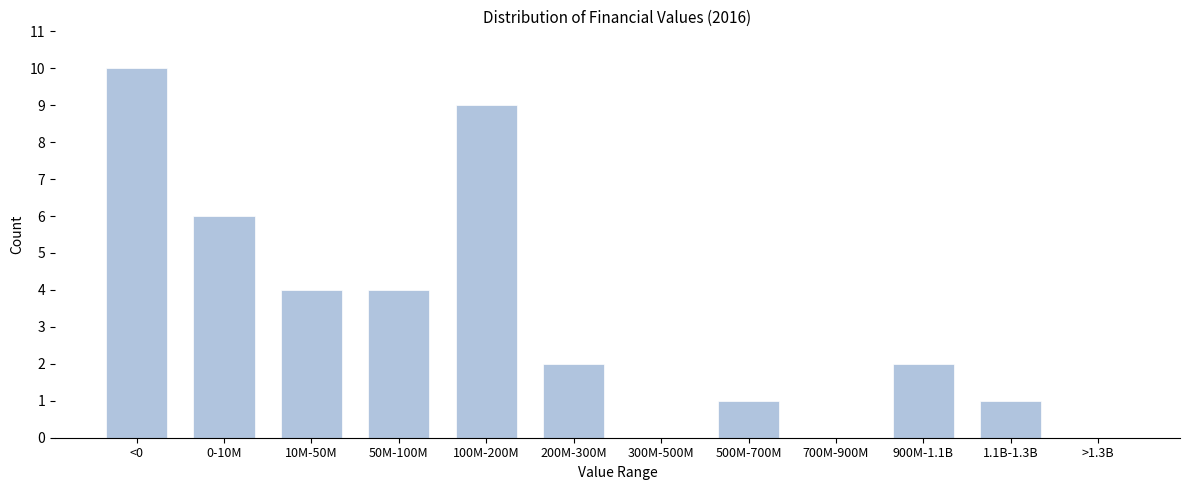

Reading left to right, what are all the values shown in this chart?

<0=10	0-10M=6	10M-50M=4	50M-100M=4	100M-200M=9	200M-300M=2	300M-500M=0	500M-700M=1	700M-900M=0	900M-1.1B=2	1.1B-1.3B=1	>1.3B=0